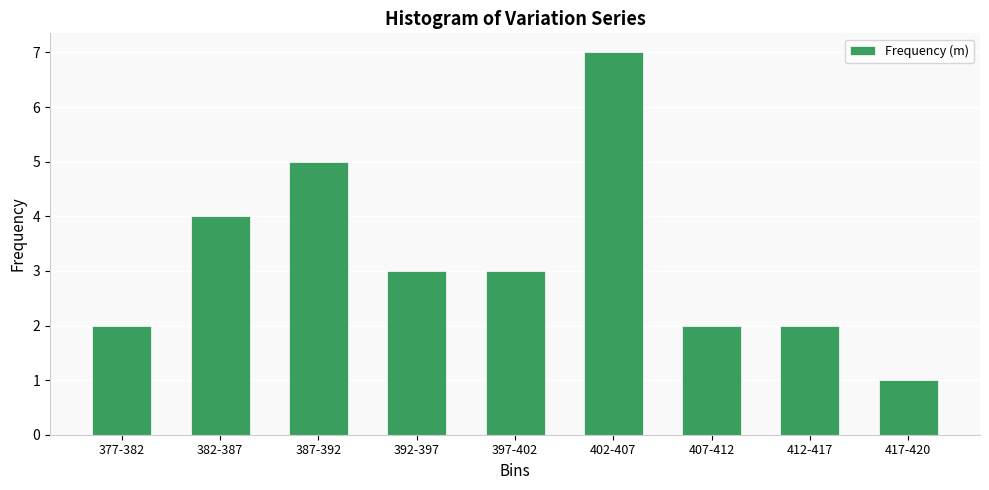

What is the difference between the second highest and second lowest values?

3